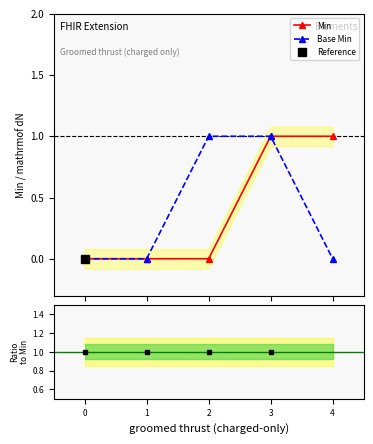

What is the greatest value displayed?

1.0